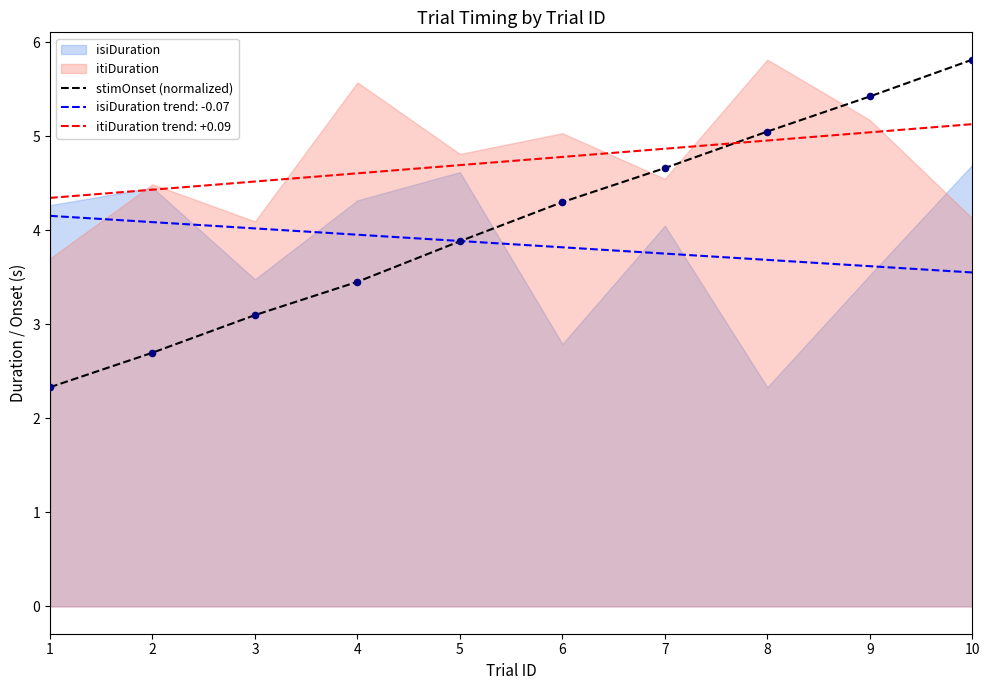

What is the change in value from 6 to 8?

+0.8